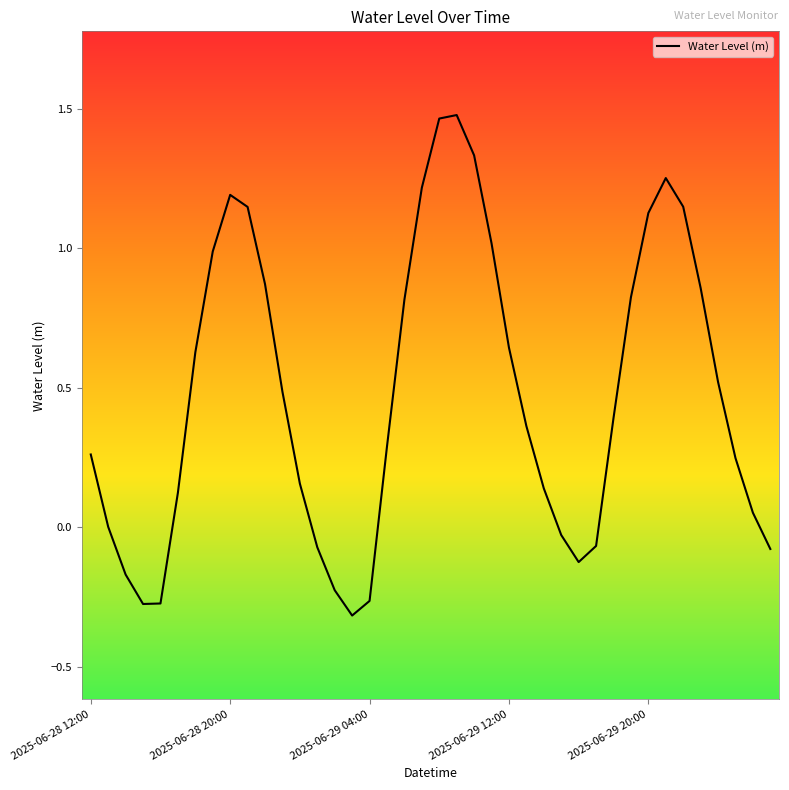

What is the average value?

0.5